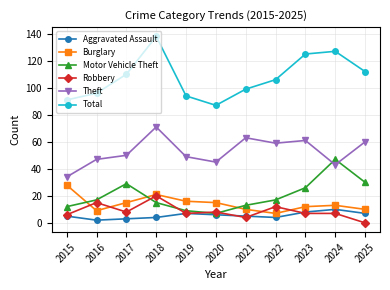

Where is the first local minimum for Burglary?

2016